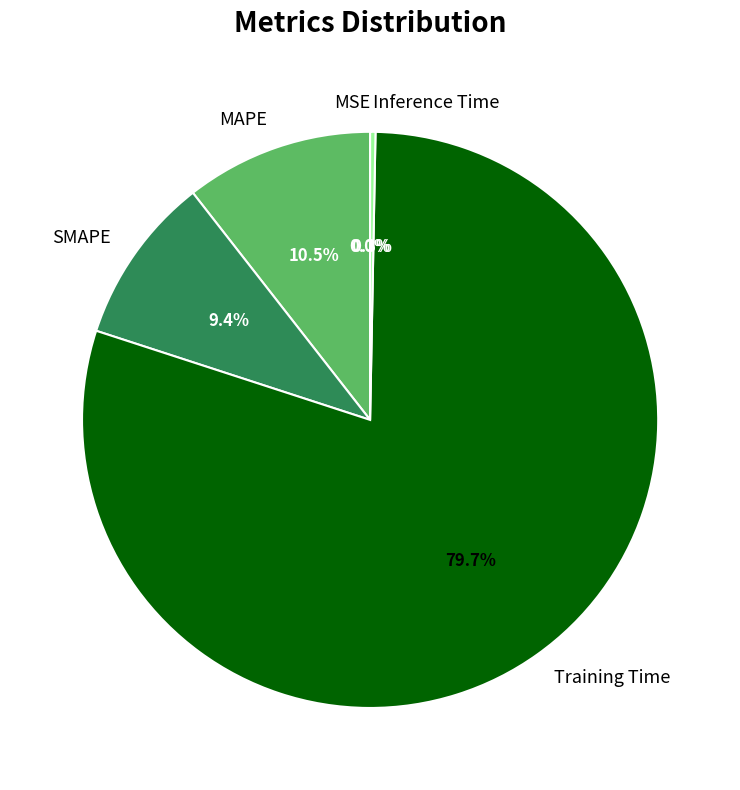

Between Training Time and MAPE, which is larger?

Training Time